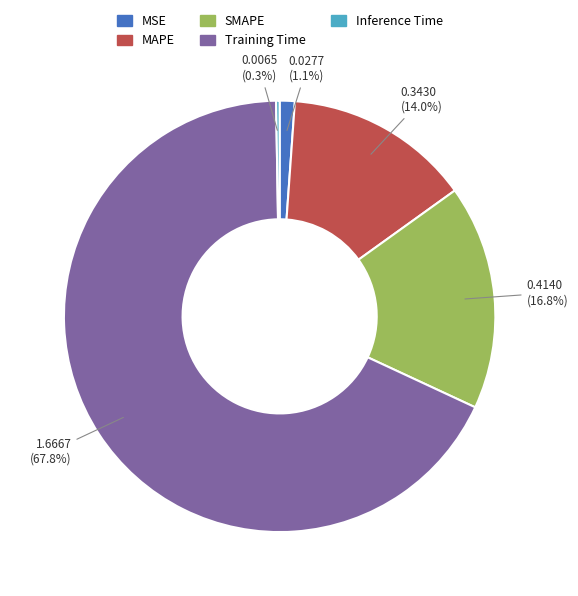

How much of the chart is everything except SMAPE?

83.2%